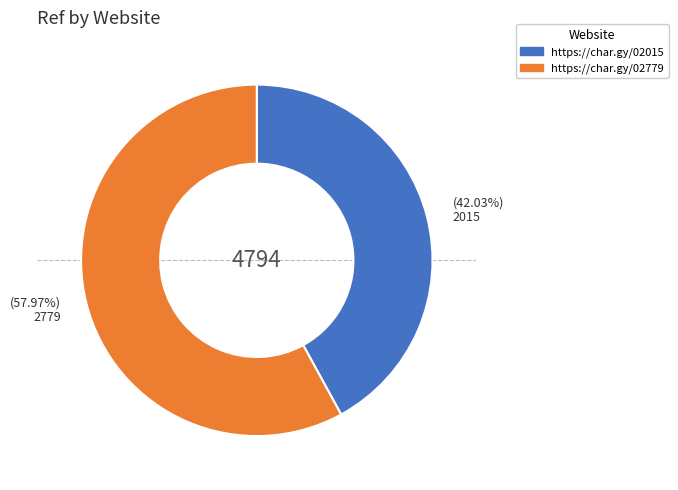

To the nearest percent, what portion does https://char.gy/02779 represent?

58%